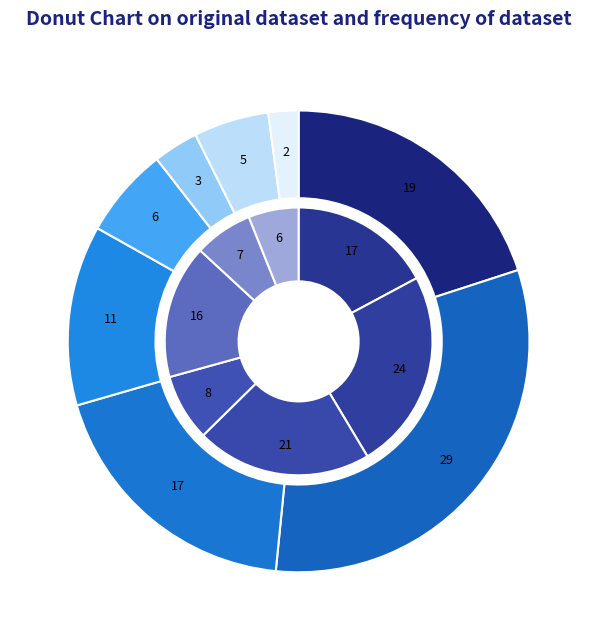

Is there any slice that represents more than half of the pie?

No